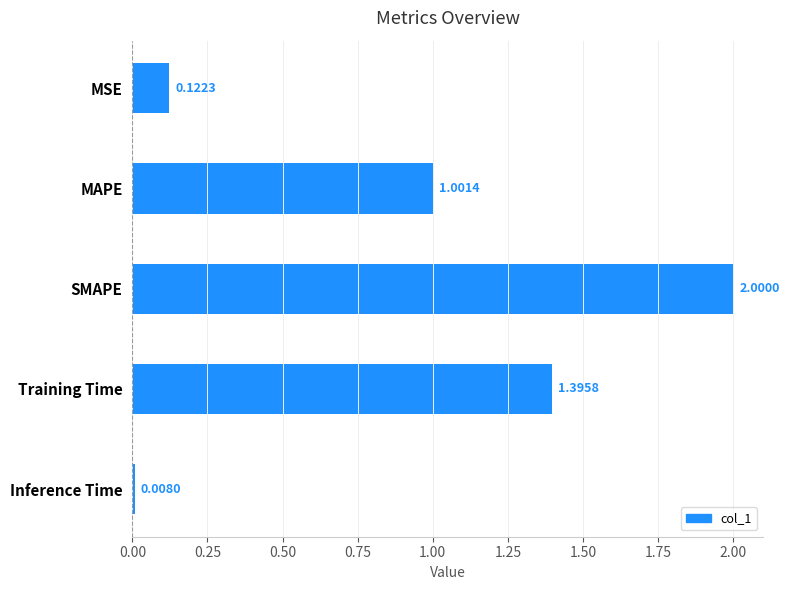

What is the sum of all values?

4.5